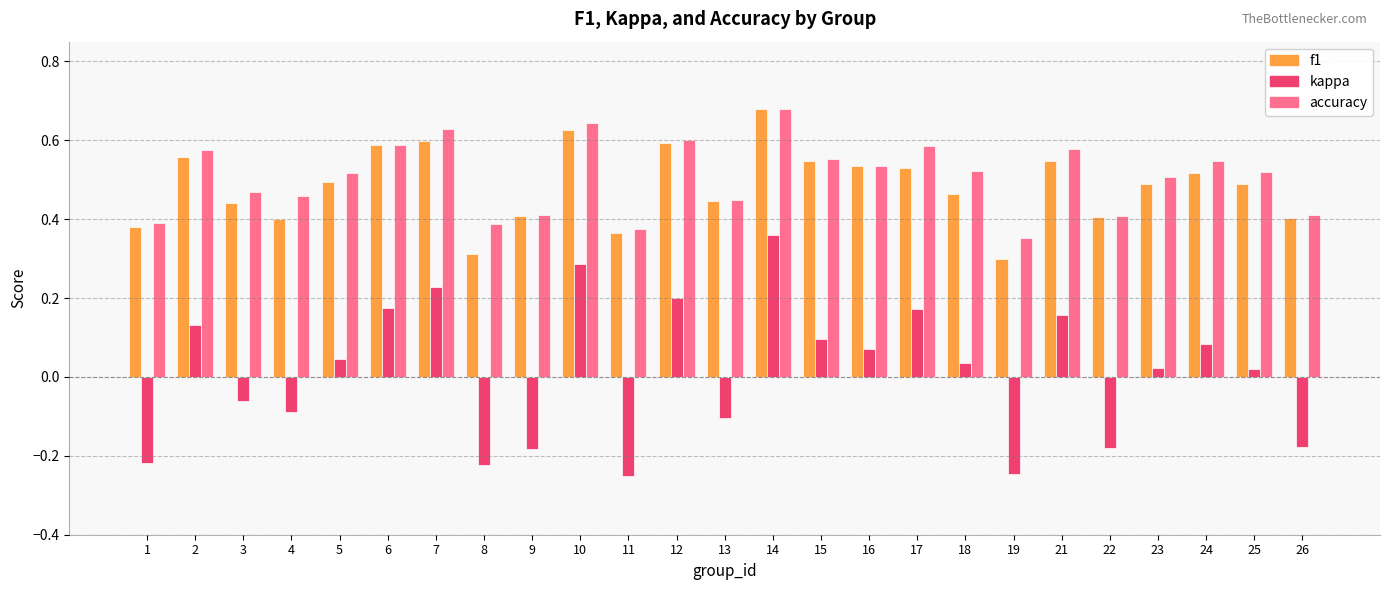

What is the sum of all f1 values?

12.1